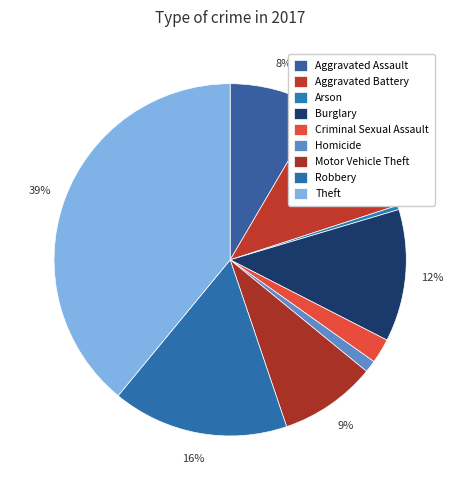

Does any single category account for the majority?

No